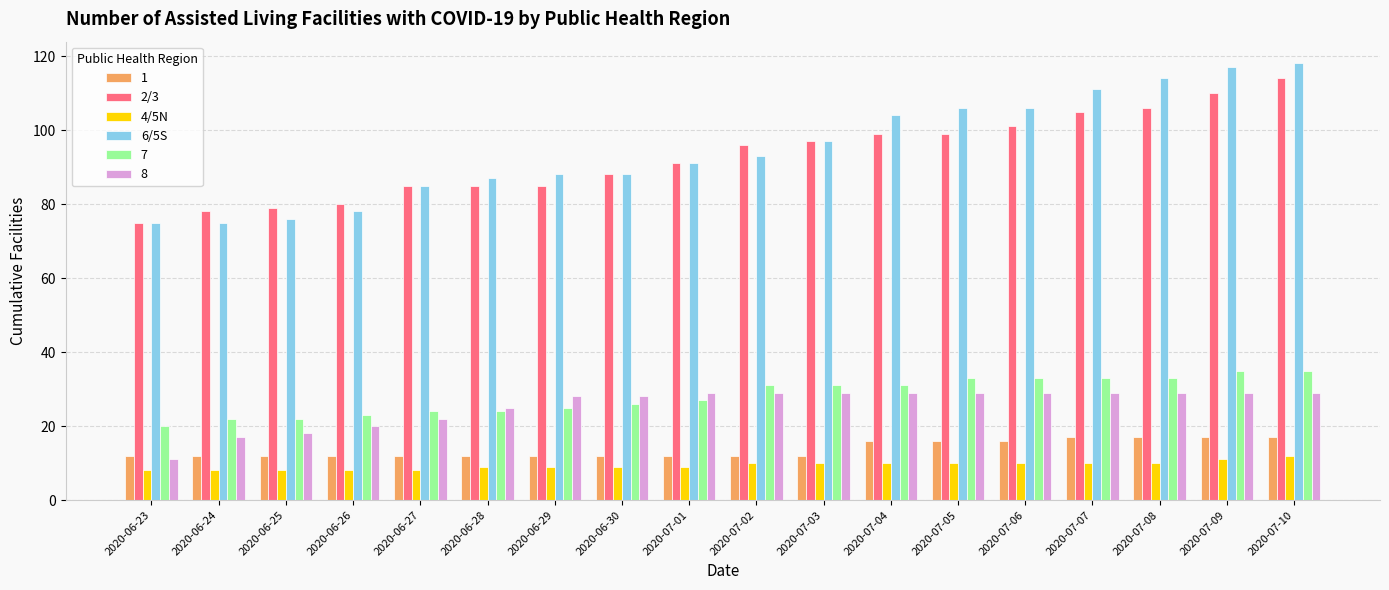

At which category is the sum across all series the highest?

2020-07-10